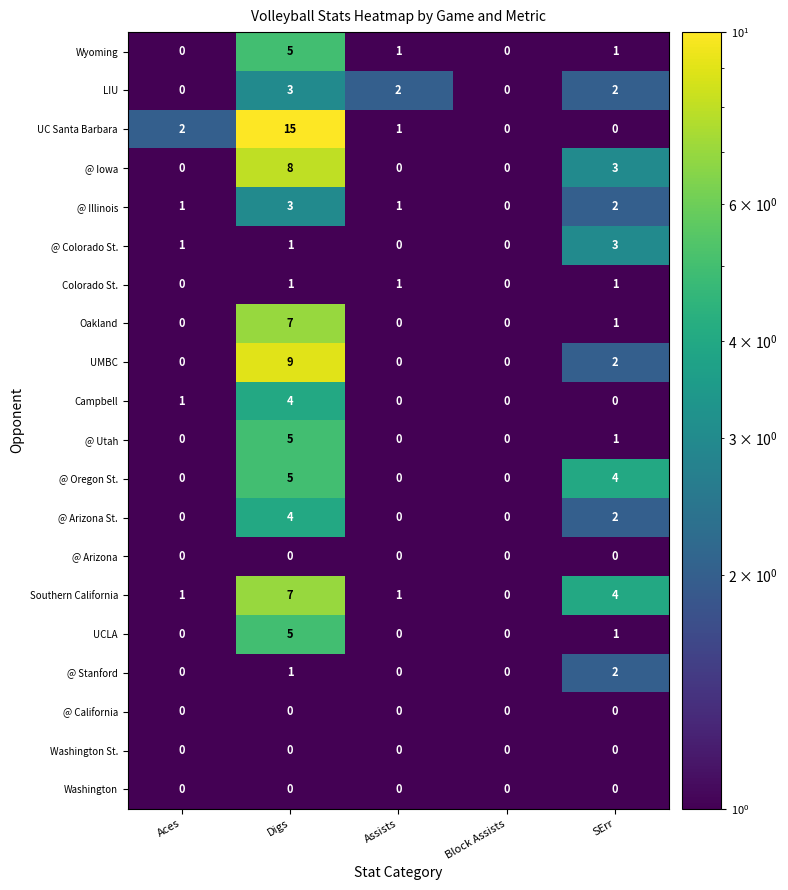

At which label does Campbell reach its peak?

Digs